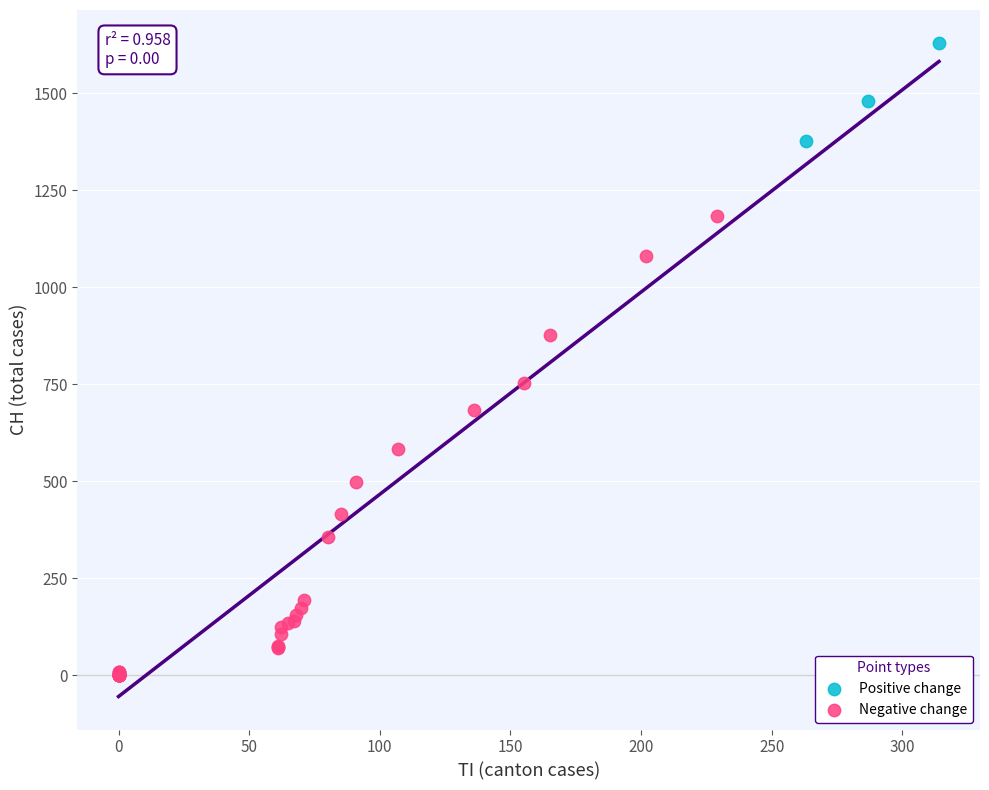

Which series has the widest spread of Y values?

Negative change